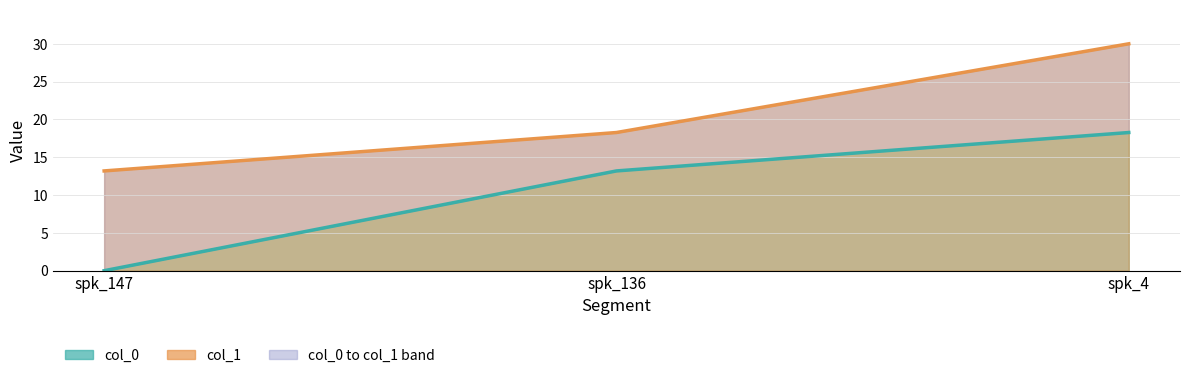

Rank the series by their maximum value, from lowest to highest.

col_0, col_1